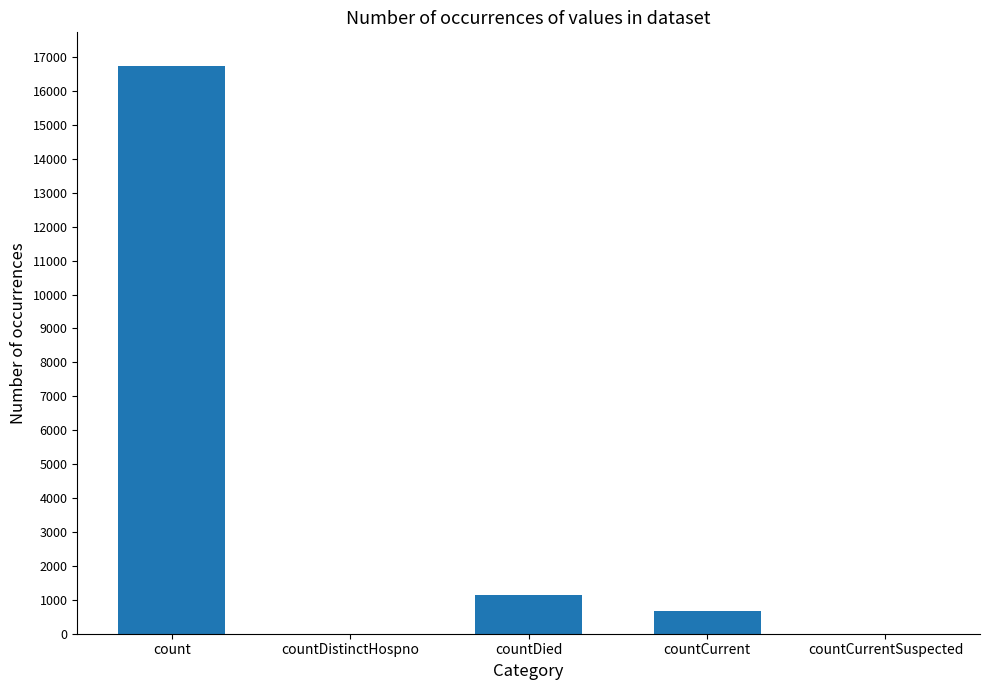

What is the greatest value displayed?

16729